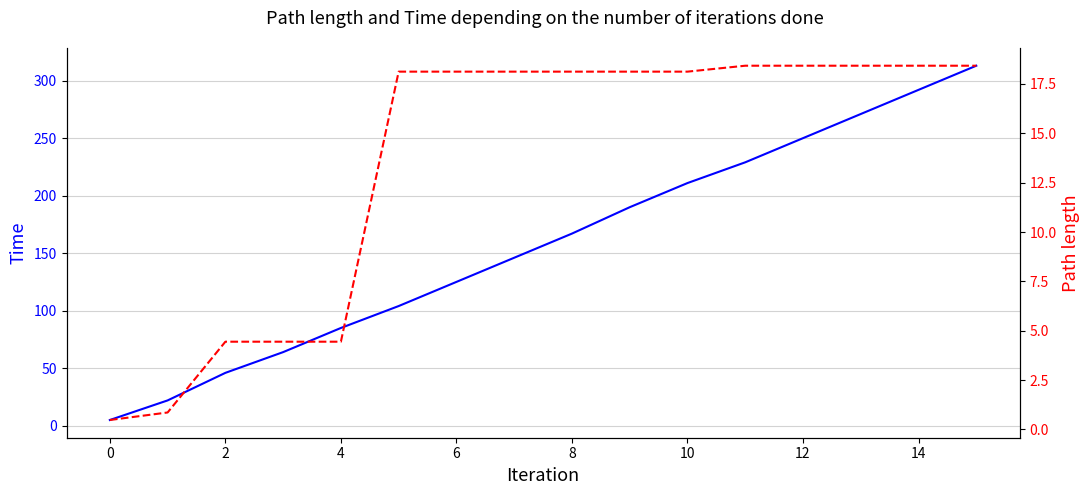

The Path length series shows 18.1 at 8. True or false?

True